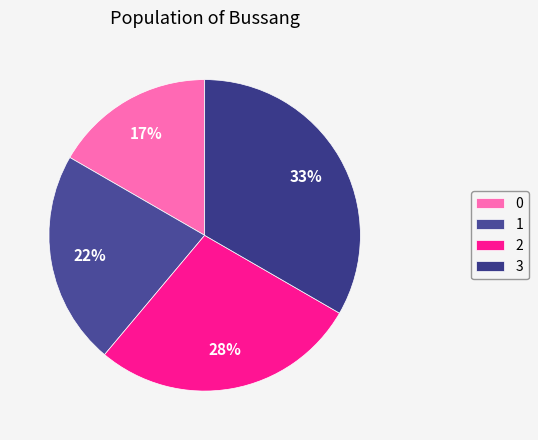

Rank the categories by value from lowest to highest.

0, 1, 2, 3